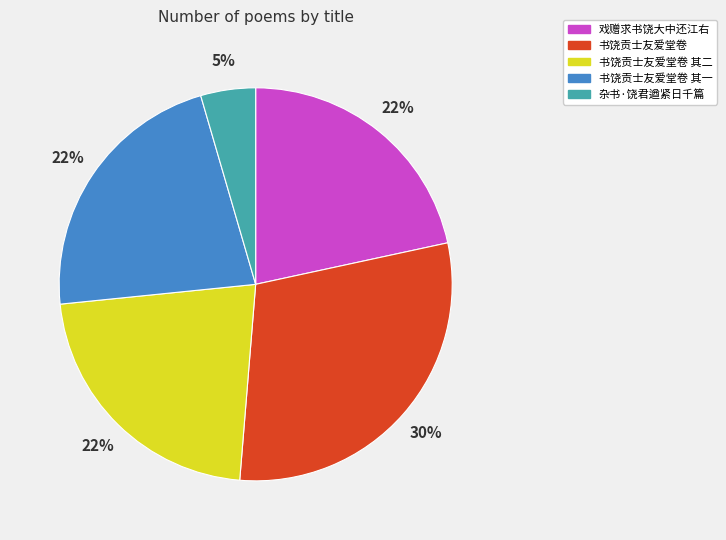

What percentage do 书饶贡士友爱堂卷 其一 and 戏赠求书饶大中还江右 together represent?

43.7%